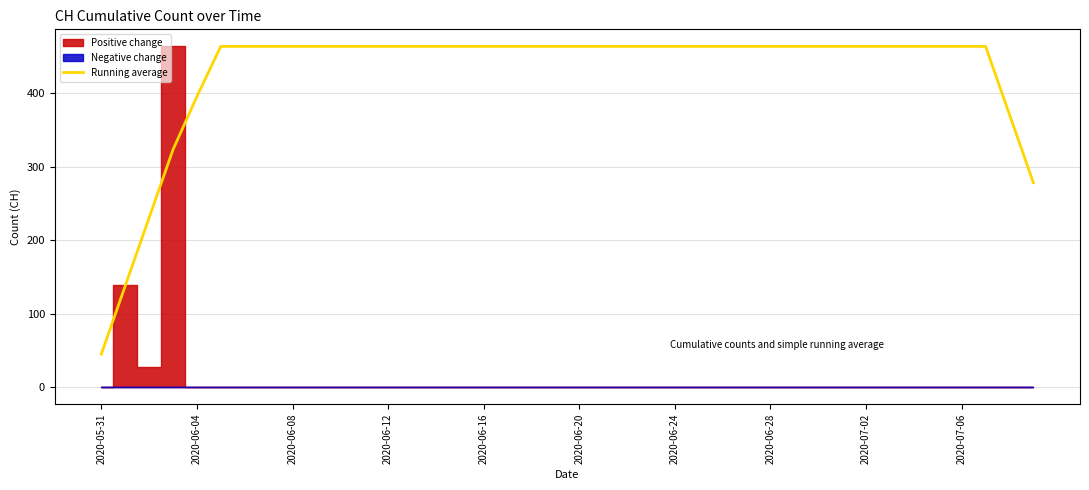

Is this an area chart (filled region under the line)?

No